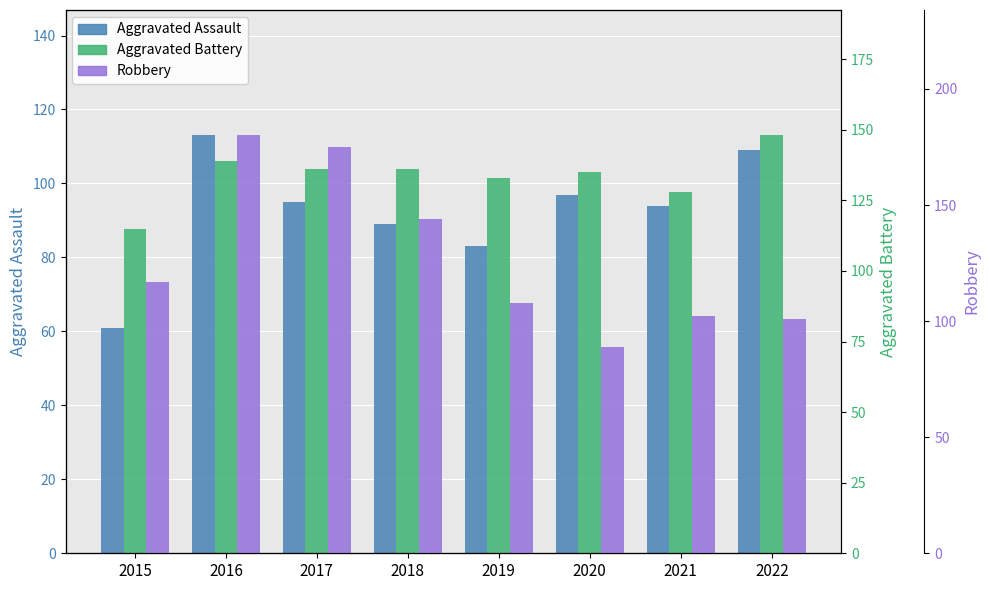

Does the chart contain any negative values?

No